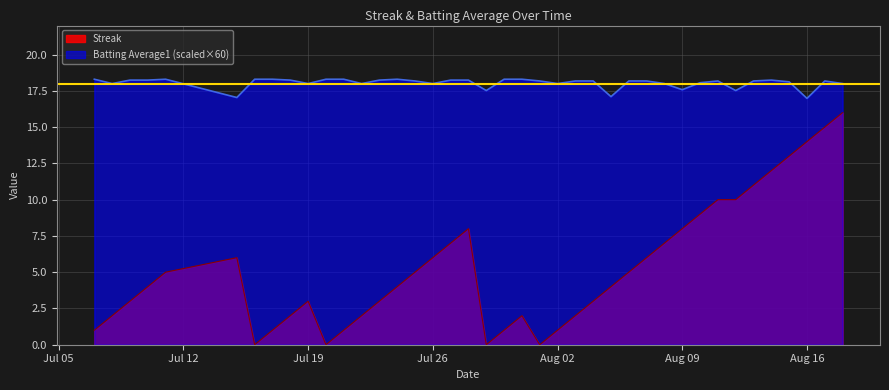

Count the number of data series in this chart.

2